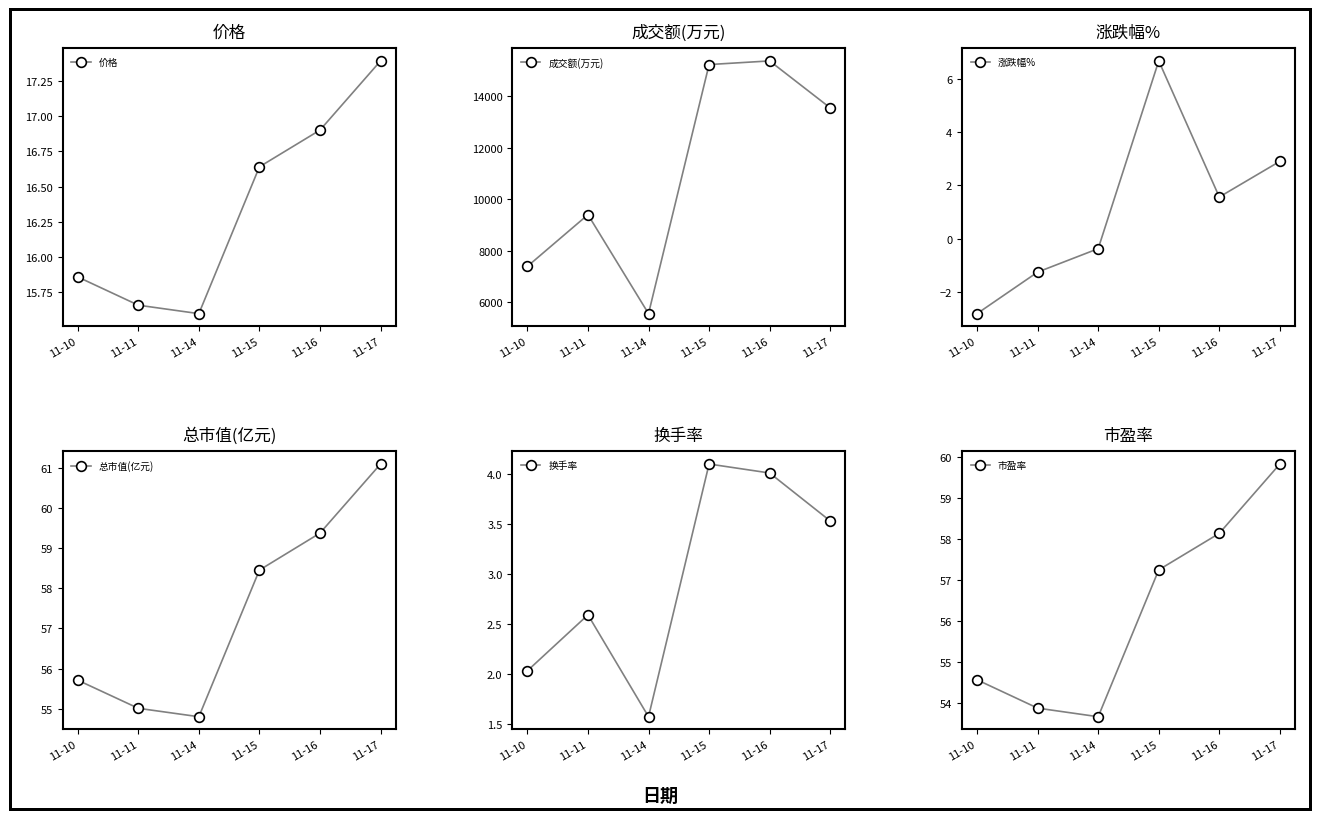

What is the sum of the 市盈率 values at 11-17 and 11-15?

117.1